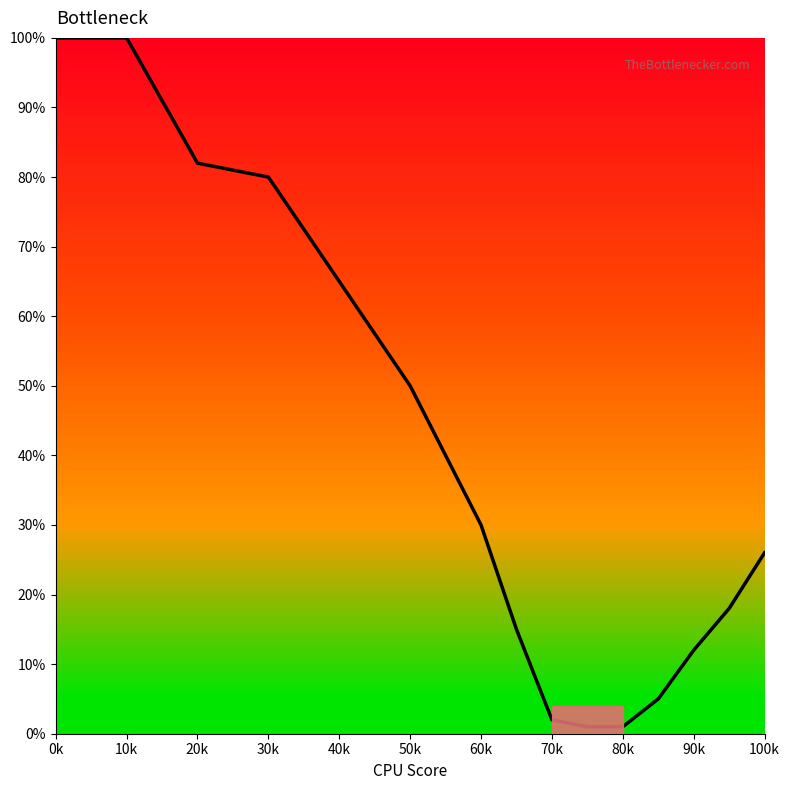

What is the difference between the second highest and second lowest values?

99